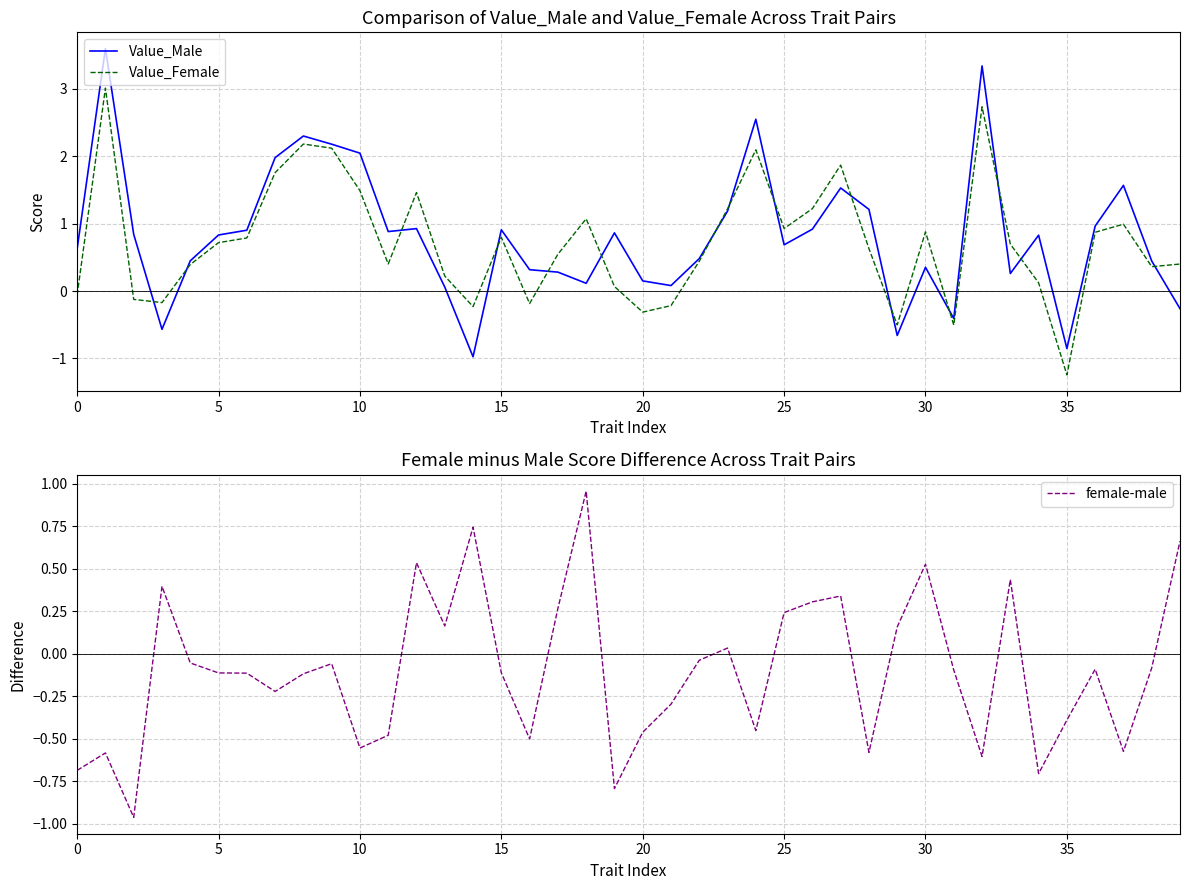

Rank the series by their maximum value, from highest to lowest.

Value_Male, Value_Female, female-male